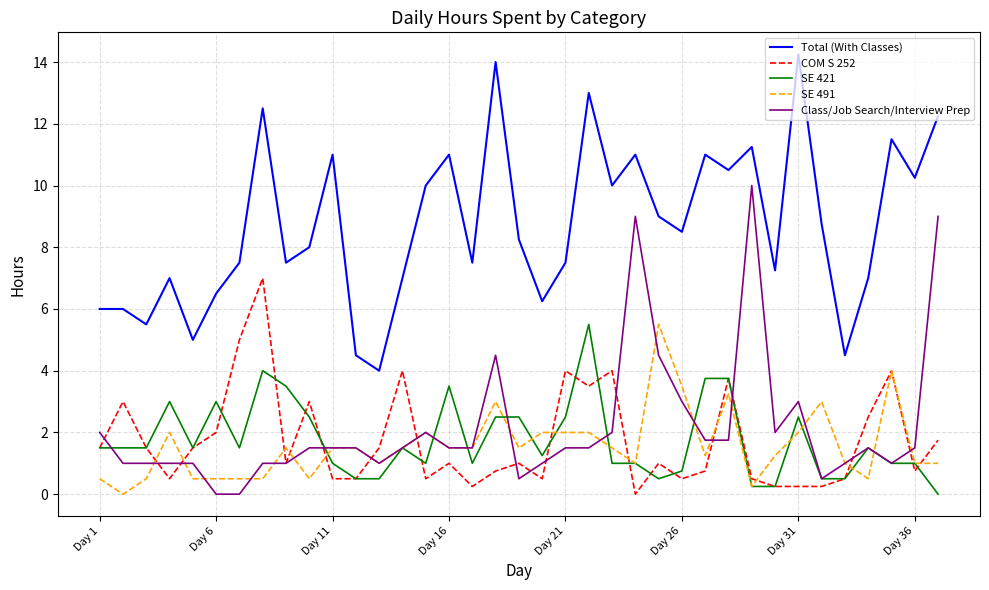

What are all the series names shown in the legend?

Total (With Classes), COM S 252, SE 421, SE 491, Class/Job Search/Interview Prep